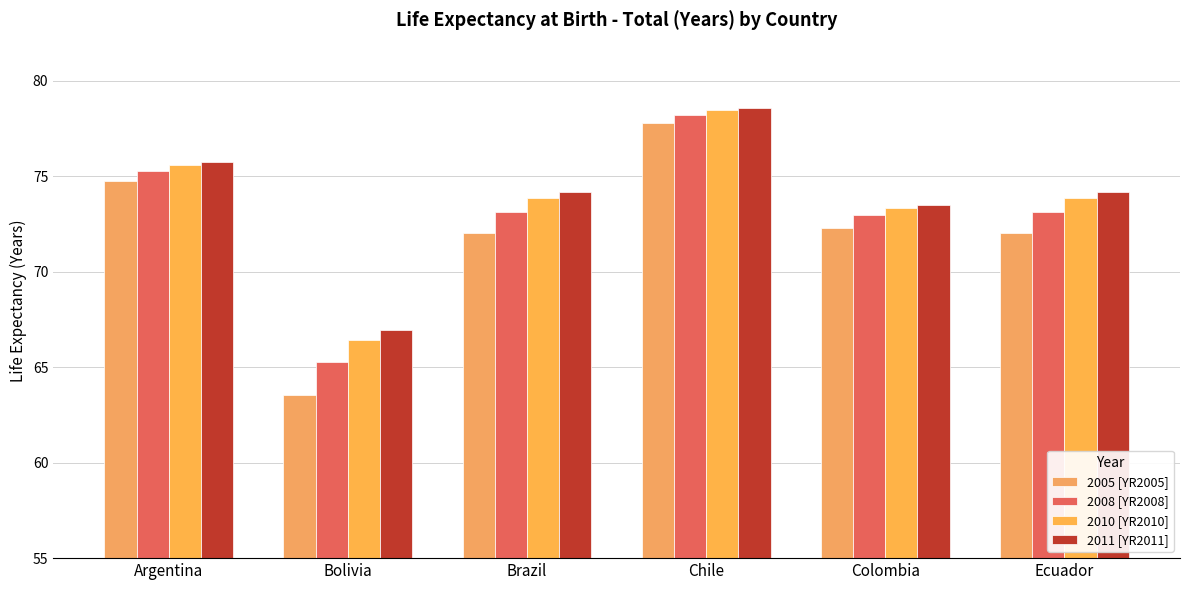

What is the difference between the highest and lowest values at Chile?

0.8